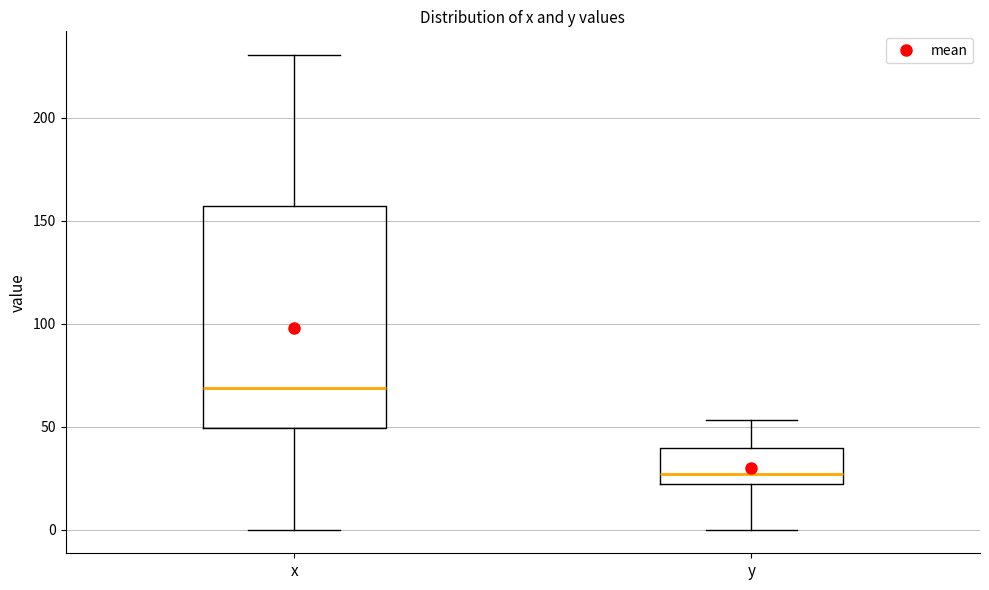

Reading left to right, read every box against the y-axis: the position of its median line, the range the box covers, and the ends of its whiskers. The values are not printed on the chart, so give them approximately, as read against the axis.

x: median 70, box 50 to 155, whiskers 0 to 230
y: median 25, box 20 to 40, whiskers 0 to 55